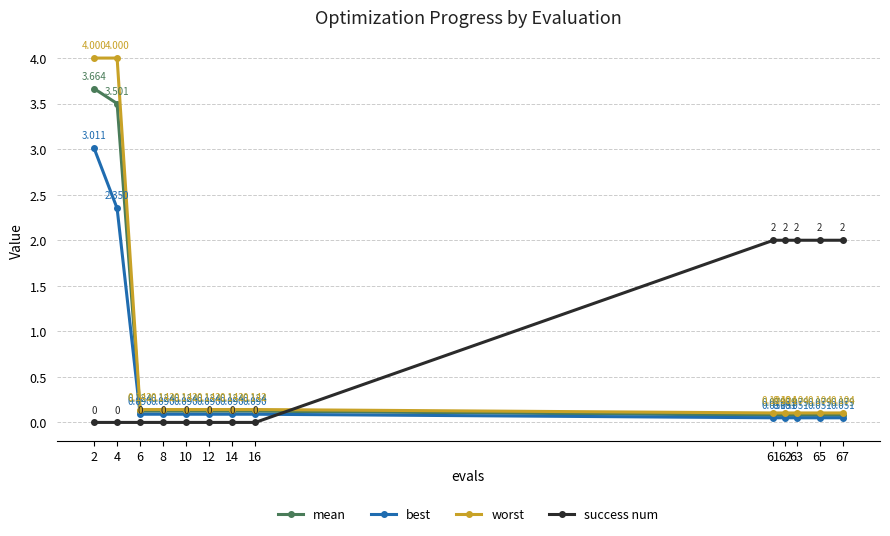

Is the value of mean at 6 greater than the value of best at 6?

Yes